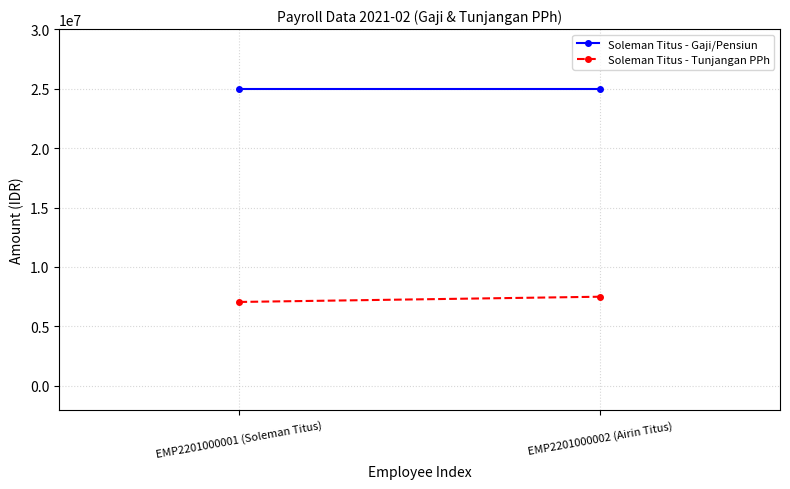

Reading left to right, list all the values displayed in this chart.

Soleman Titus - Gaji/Pensiun: 25000000	25000000
Soleman Titus - Tunjangan PPh: 7060591	7499979